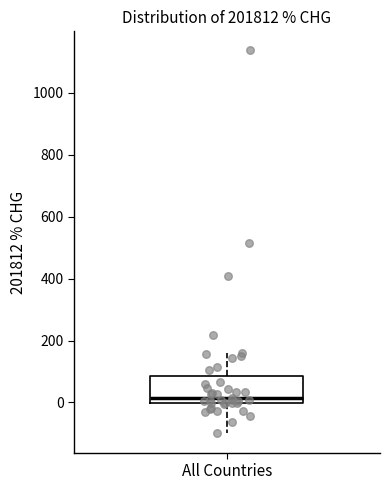

Read this box plot against the y-axis: the position of the median line, the range covered by the box, and the ends of both whiskers. The values are not printed on the chart, so give them approximately, as read against the axis.

median 20, box 0 to 80, whiskers -100 to 160